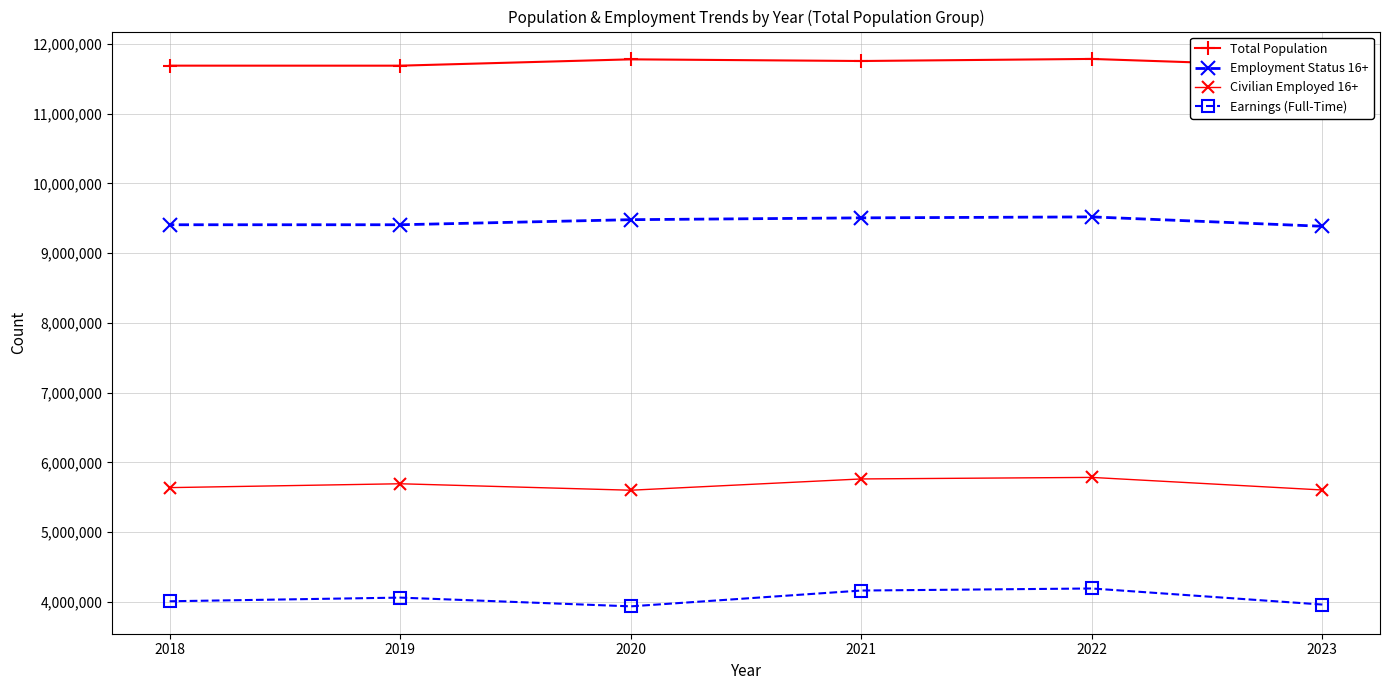

Which series has the widest spread of values?

Earnings (Full-Time)